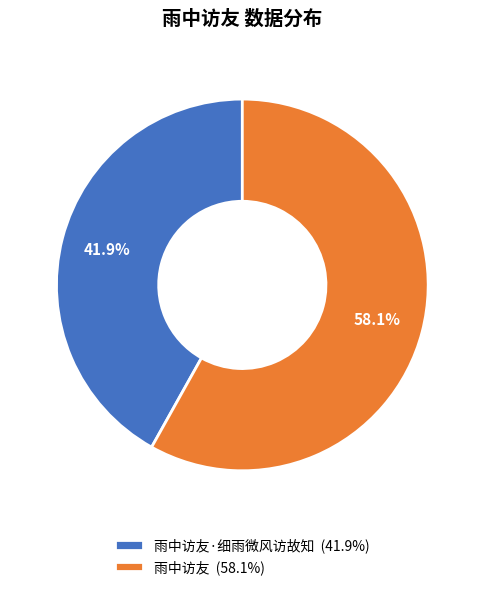

Do 雨中访友·细雨微风访故知 (41.9%) and 雨中访友 (58.1%) together represent more than half of the pie?

Yes